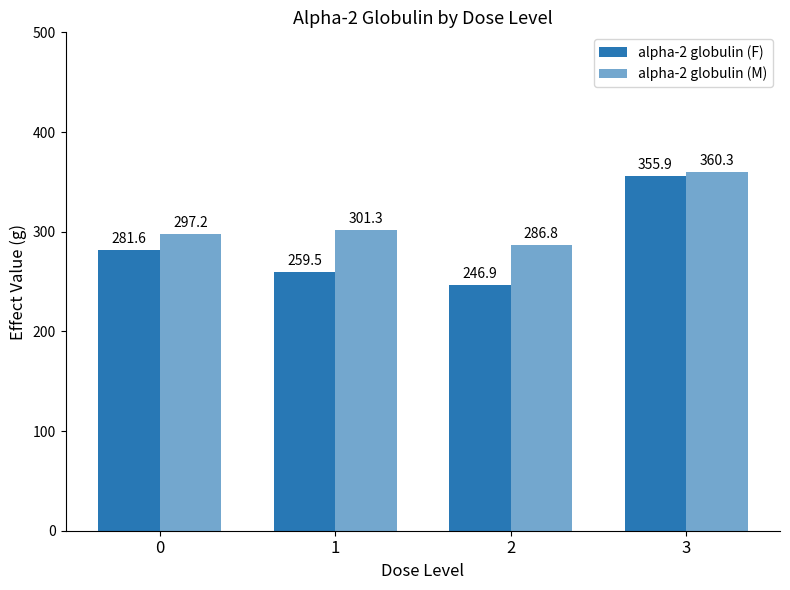

The value of alpha-2 globulin (M) at 1 is 301.3. True or false?

True